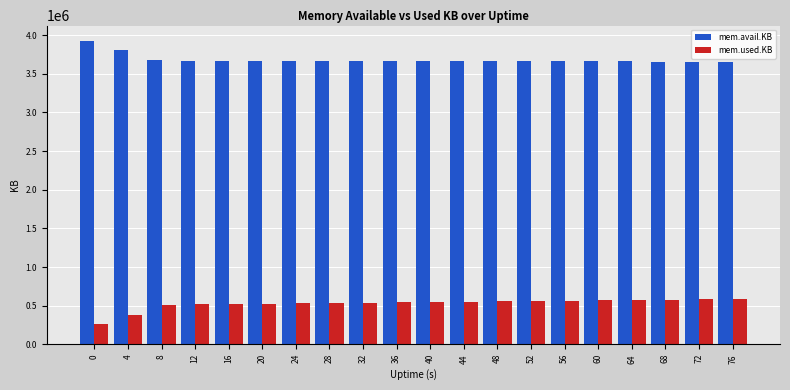

Which series has the widest spread of values?

mem.used.KB